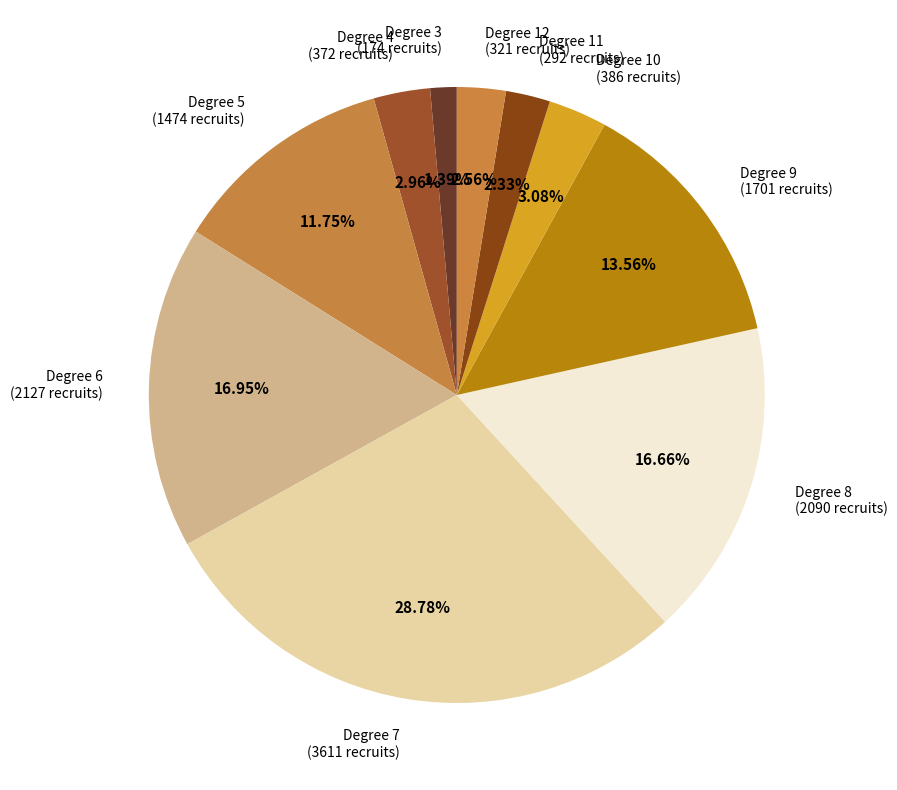

Approximately how many times larger is the value at Degree 7 (3611 recruits) compared to Degree 4 (372 recruits)?

9.7